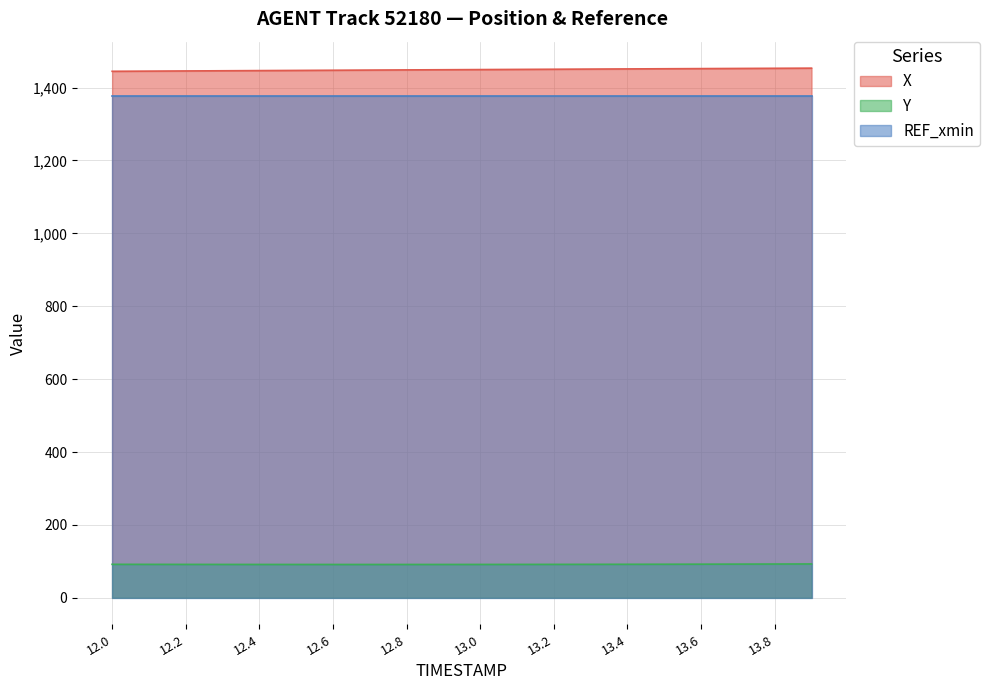

How many lines are shown in the chart?

3